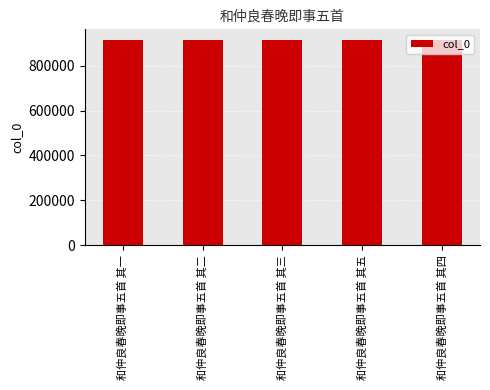

What is the greatest value displayed?

915366